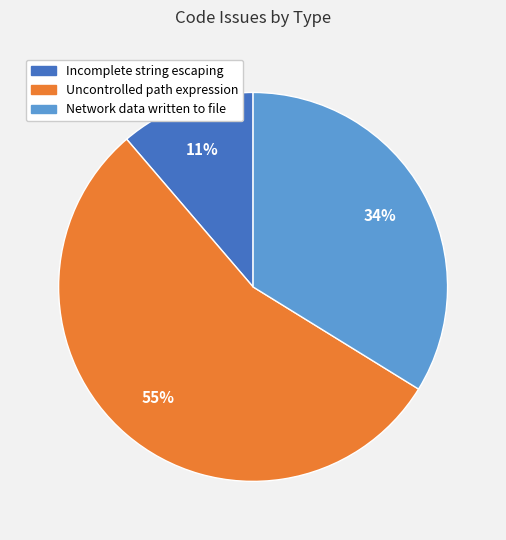

Is there a majority slice in this chart?

Yes